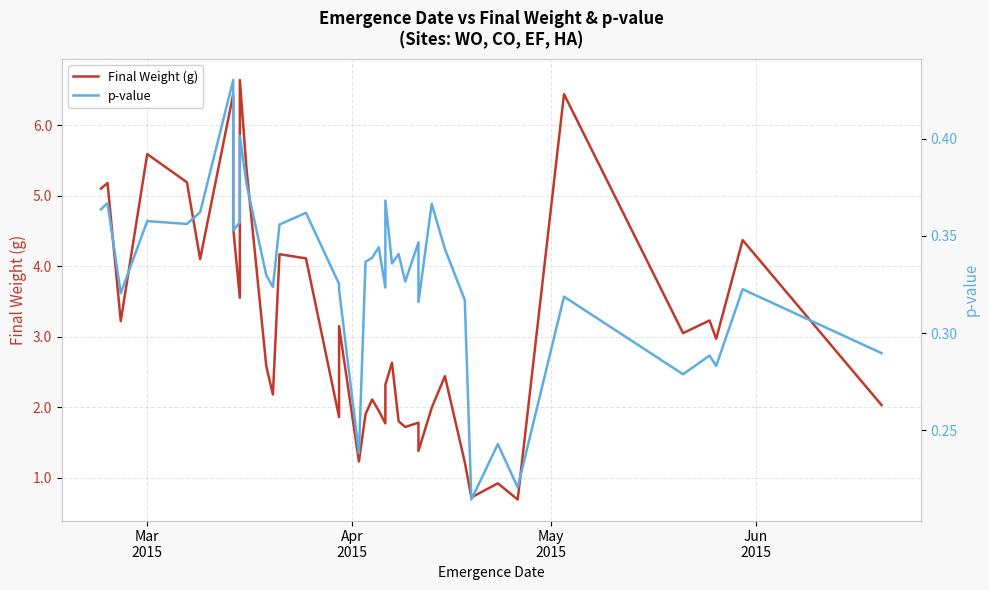

Is this an area chart (filled region under the line)?

No